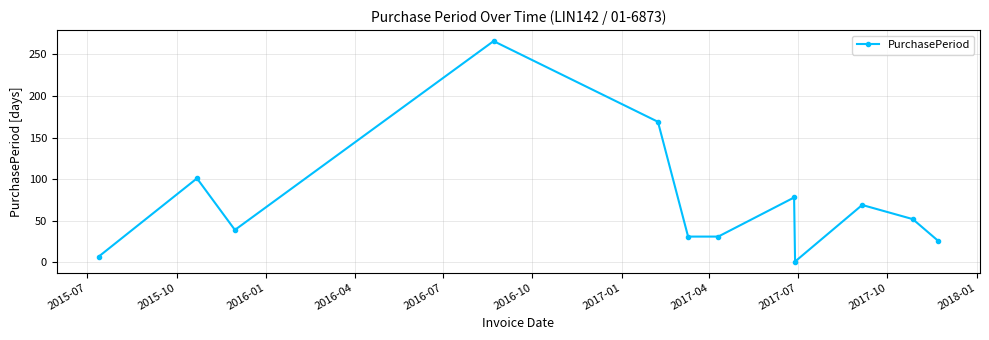

What is the value of the 10th point from the left?

69